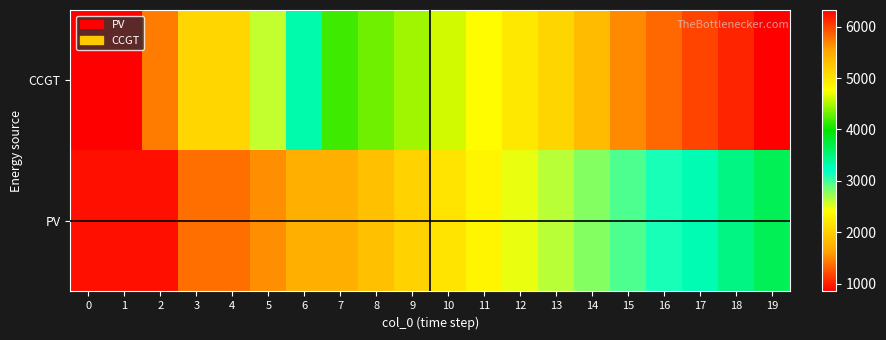

How many distinct data groups are displayed?

2